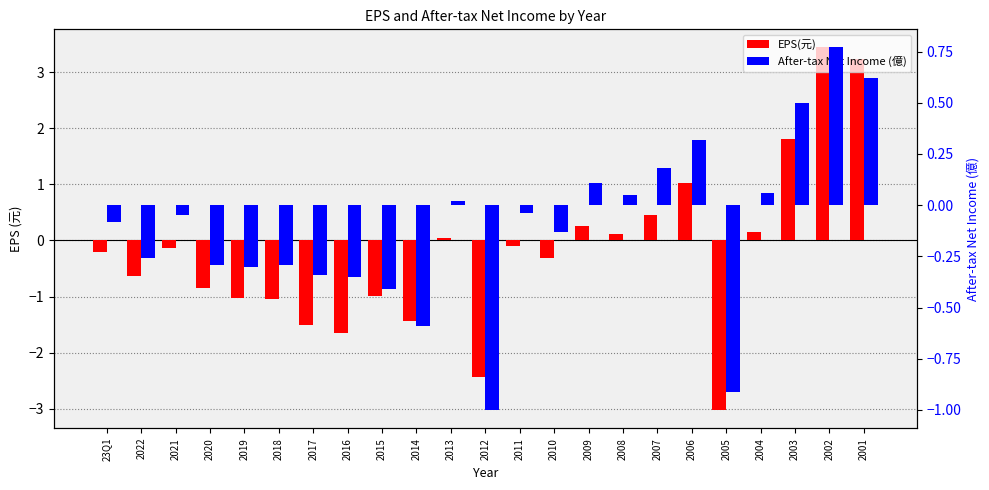

At which category does the chart reach its peak across all series?

2002